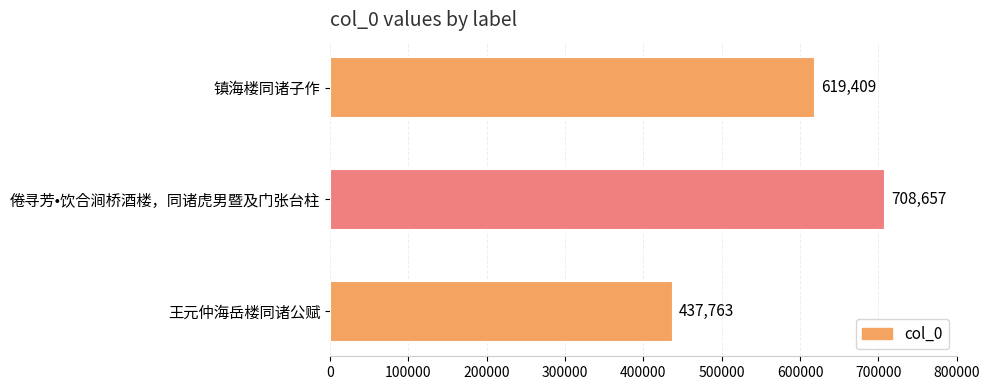

What is the difference between the maximum and second lowest values?

89248